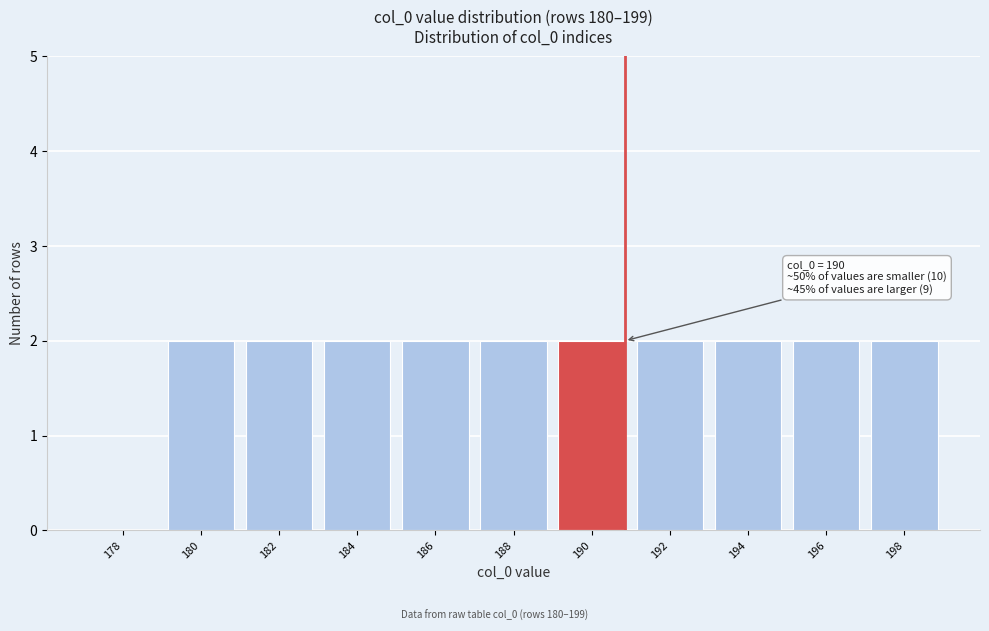

Reading left to right, transcribe all the data shown in this chart.

178=0	180=2	182=2	184=2	186=2	188=2	190=2	192=2	194=2	196=2	198=2